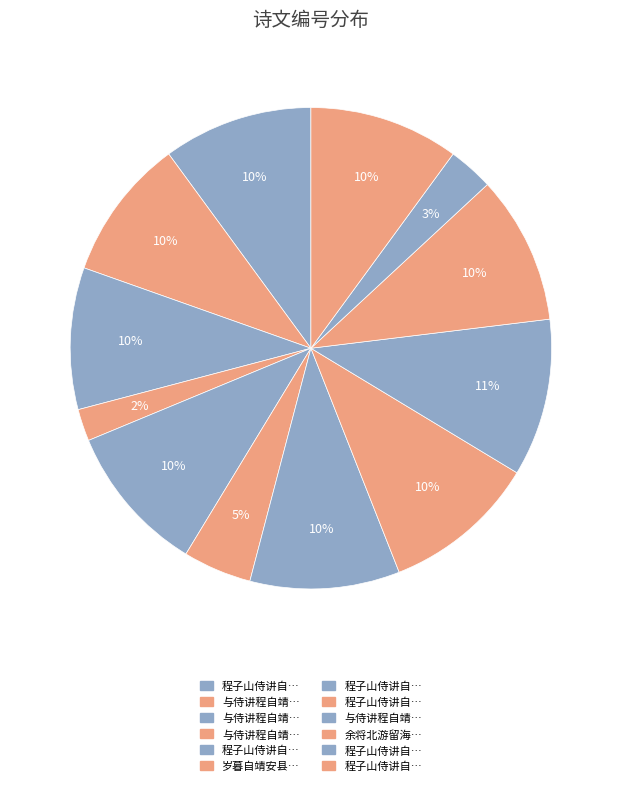

How many slices are in this pie chart?

12